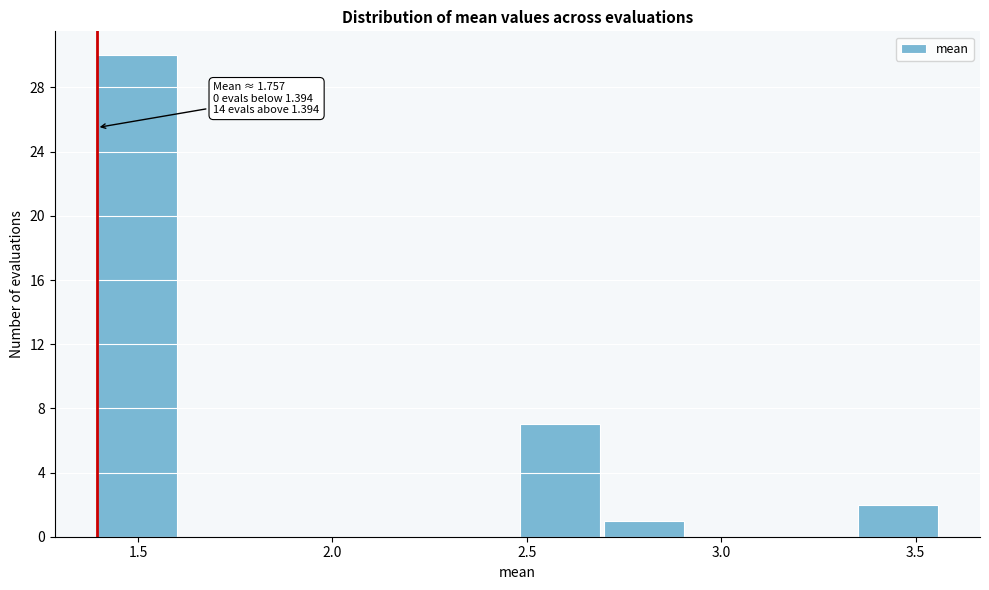

Which range on the x-axis has the tallest bar?

1.40 to 1.60